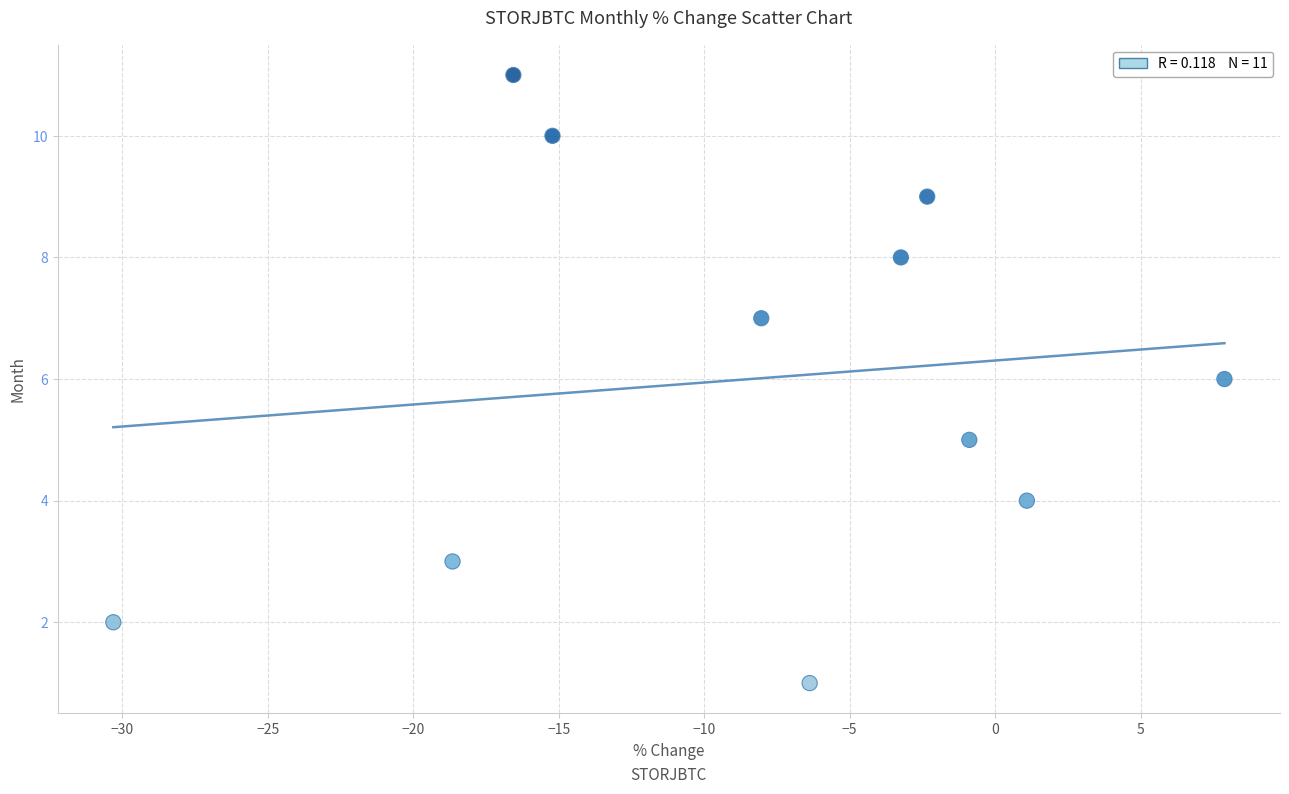

What is the average Y value?

6